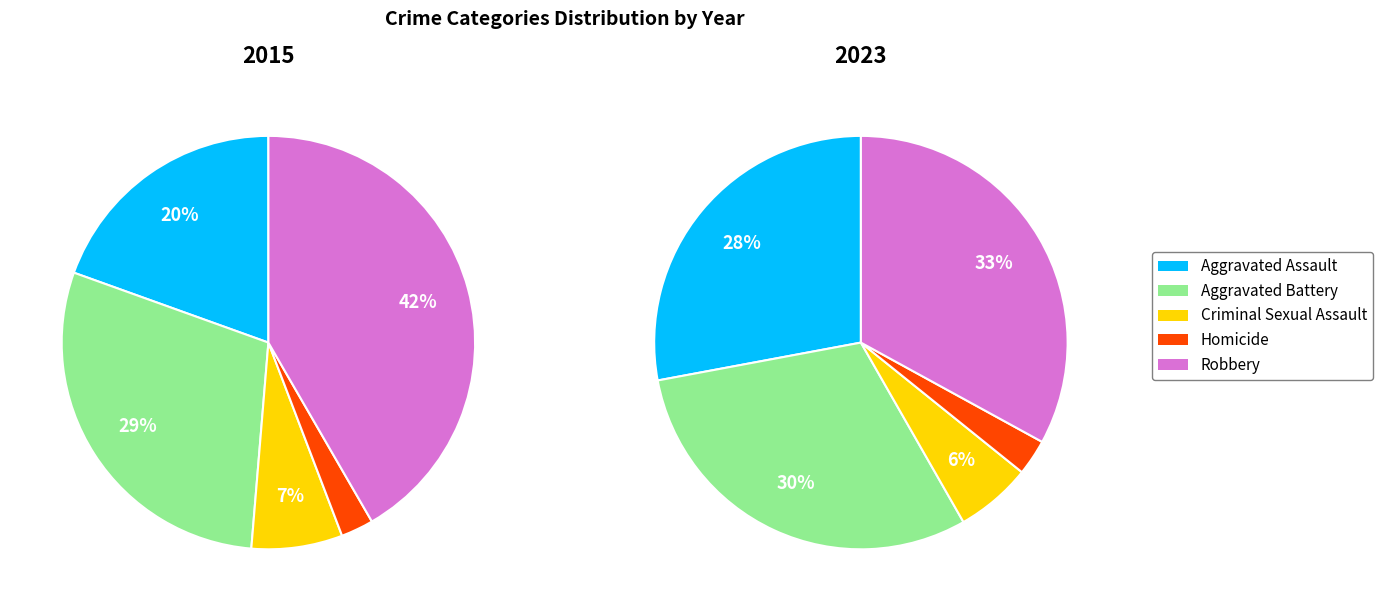

How many segments does this pie chart have?

5